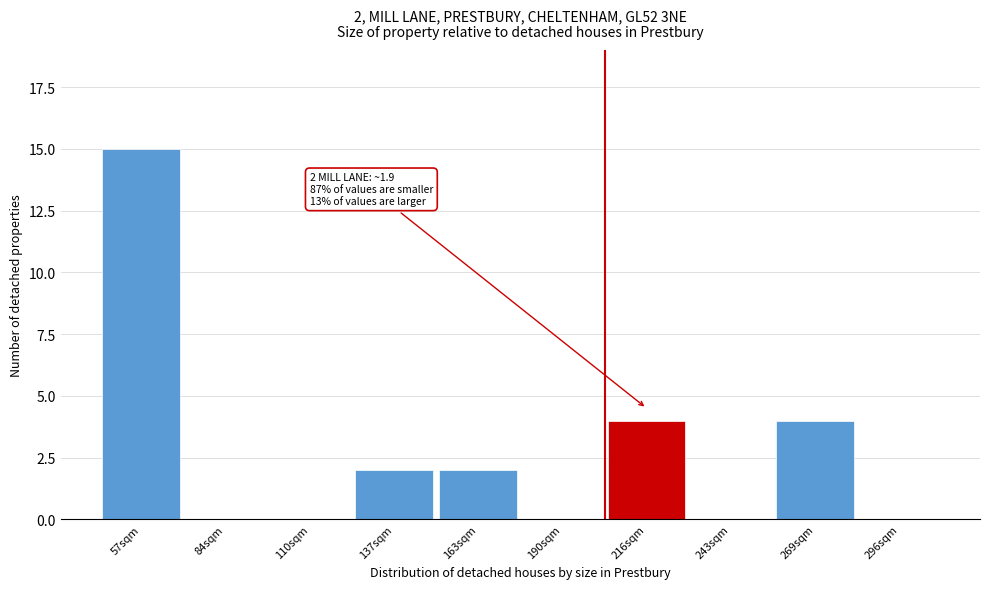

Reading left to right, transcribe all the data shown in this chart.

57sqm=15	84sqm=0	110sqm=0	137sqm=2	163sqm=2	190sqm=0	216sqm=4	243sqm=0	269sqm=4	296sqm=0